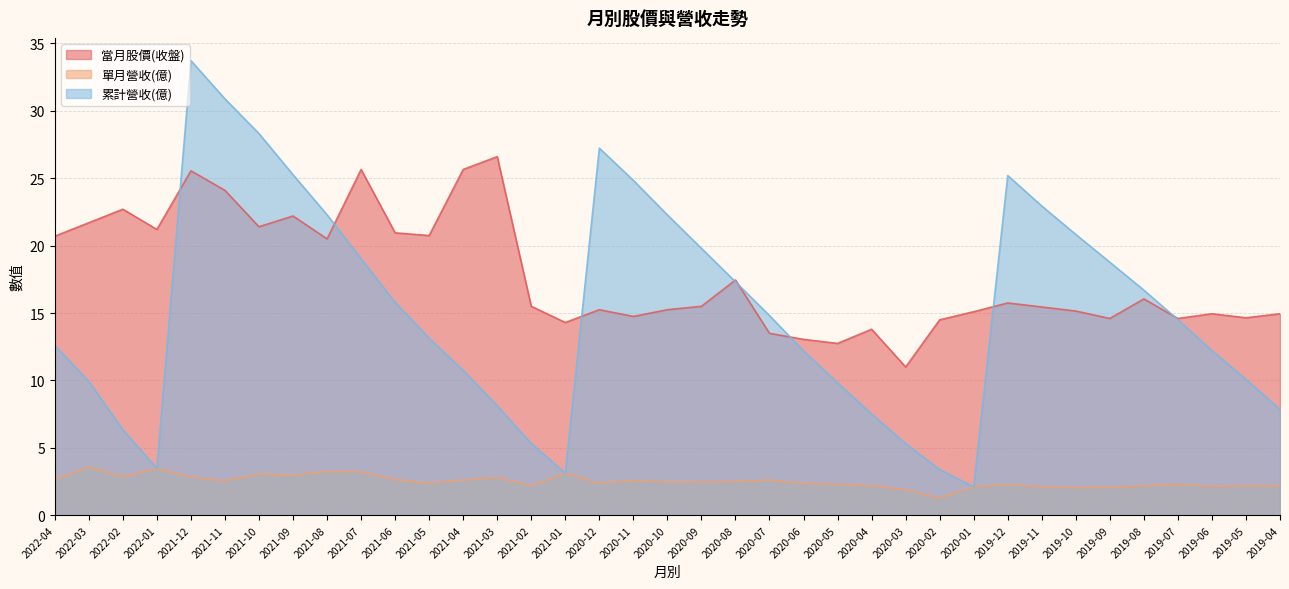

Where does the 當月股價(收盤) series first go above 15?

2022-04